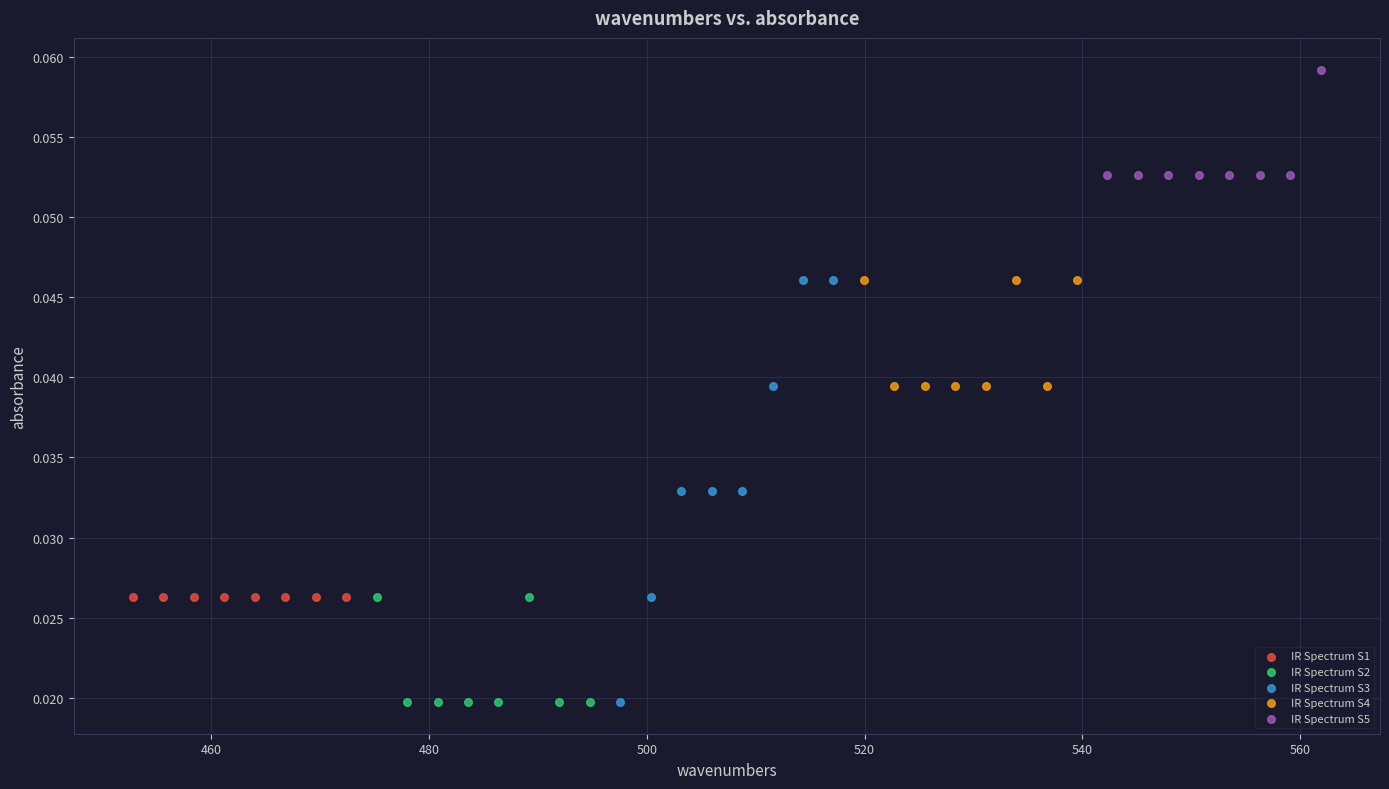

Which series contains the highest Y value?

IR Spectrum S5